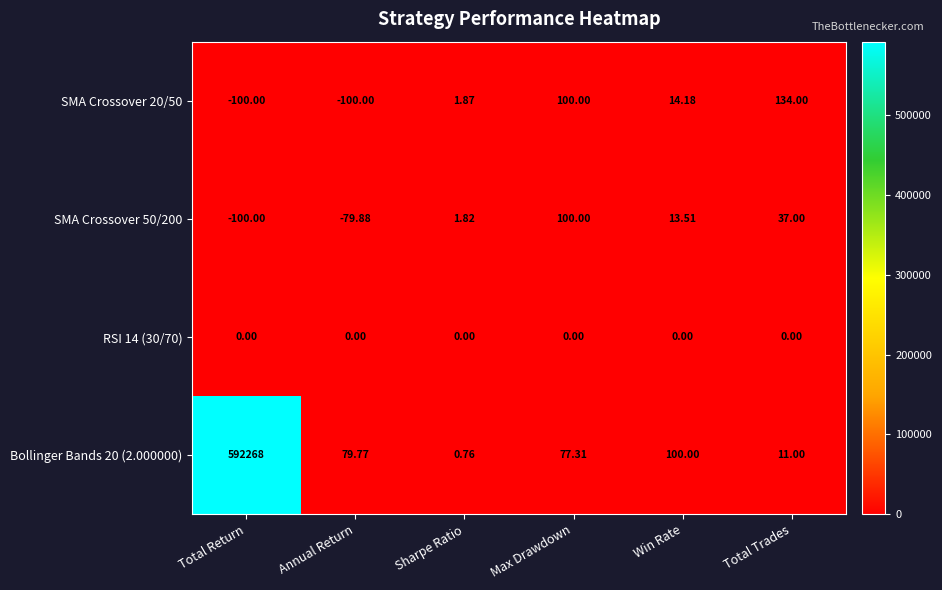

List the labels in order of Bollinger Bands 20 (2.000000) value, smallest first.

Sharpe Ratio, Total Trades, Max Drawdown, Annual Return, Win Rate, Total Return